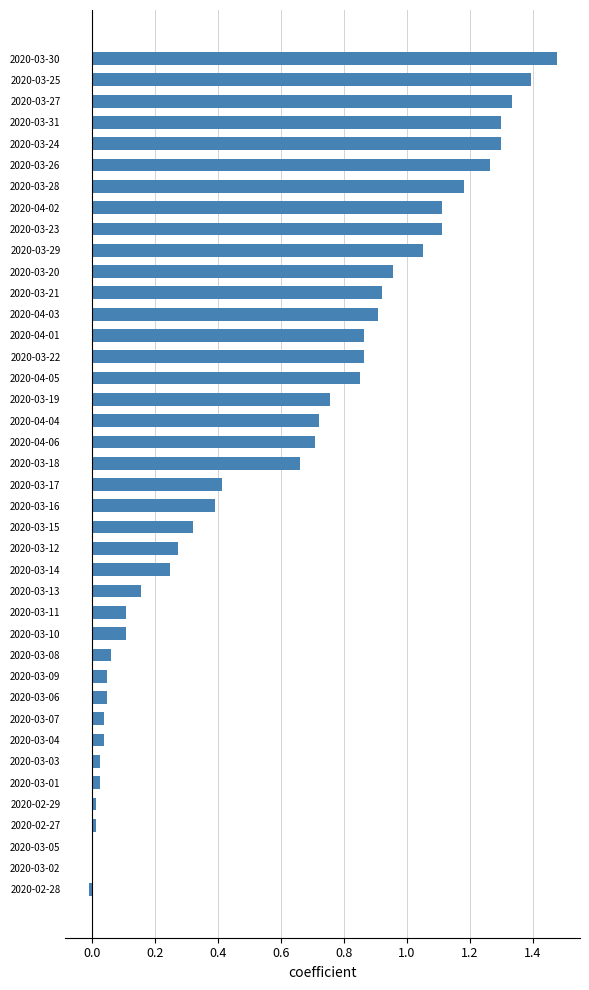

How many distinct data groups are displayed?

1